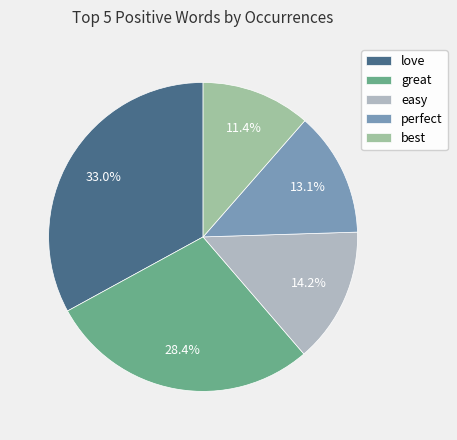

How many segments does this pie chart have?

5